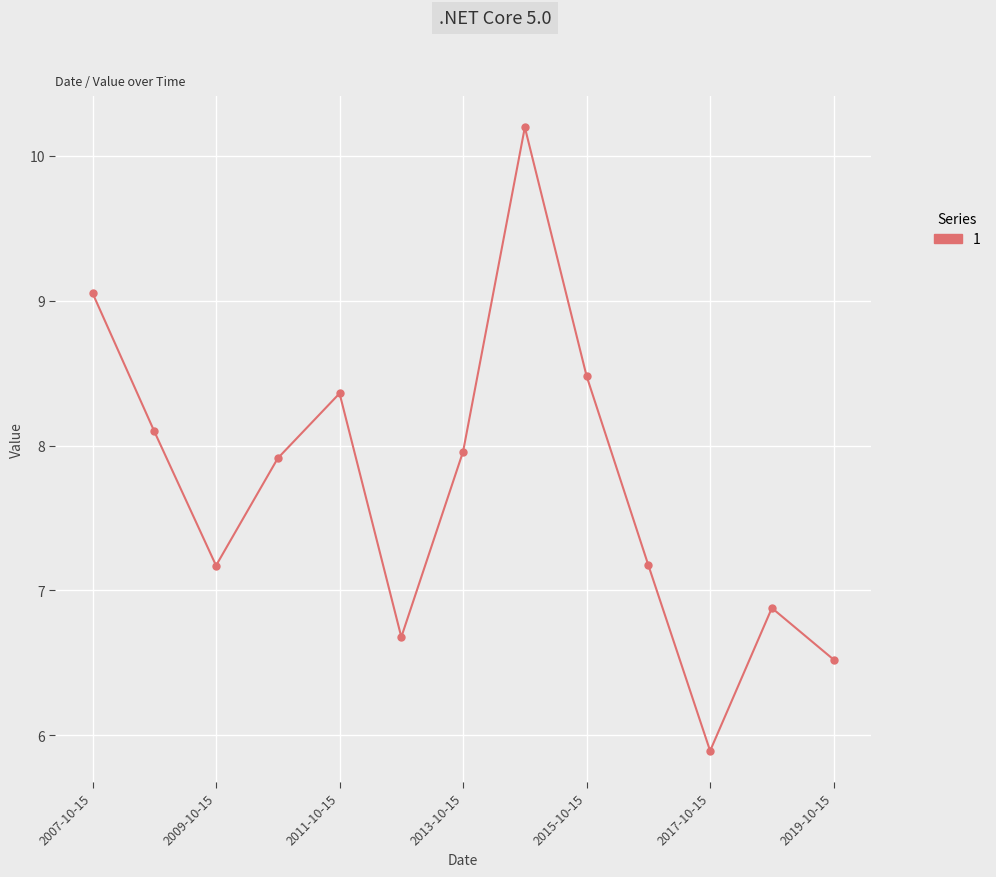

What is the smallest value displayed?

5.9